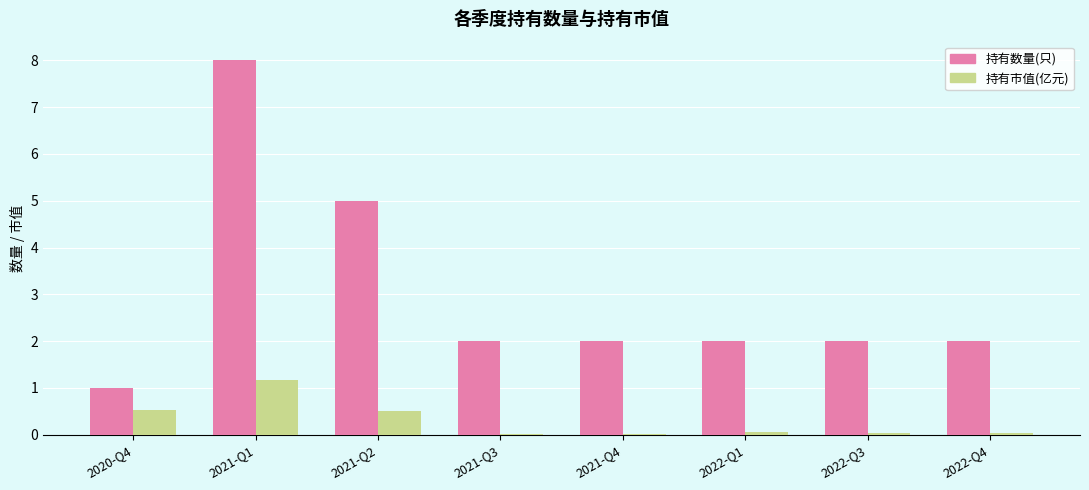

What is the total value across all series at 2021-Q1?

9.2